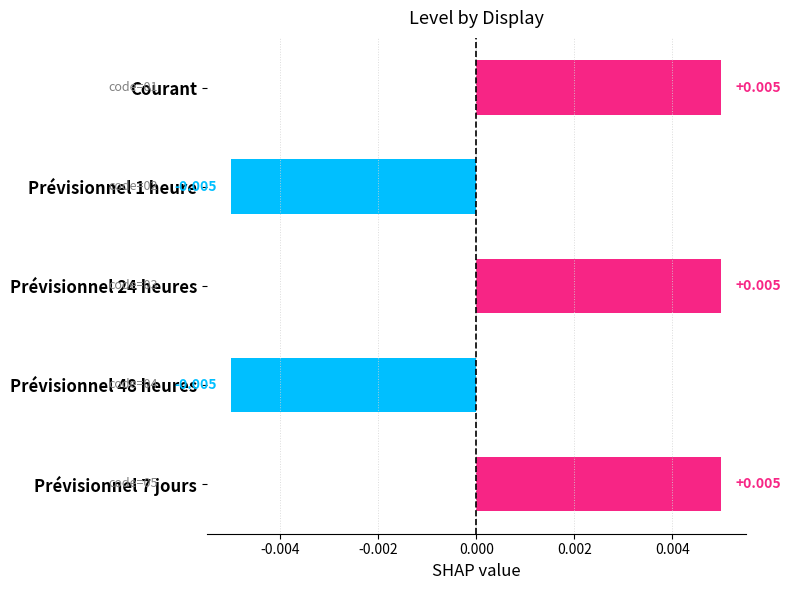

What is the label of the 5th bar from the bottom?

Courant